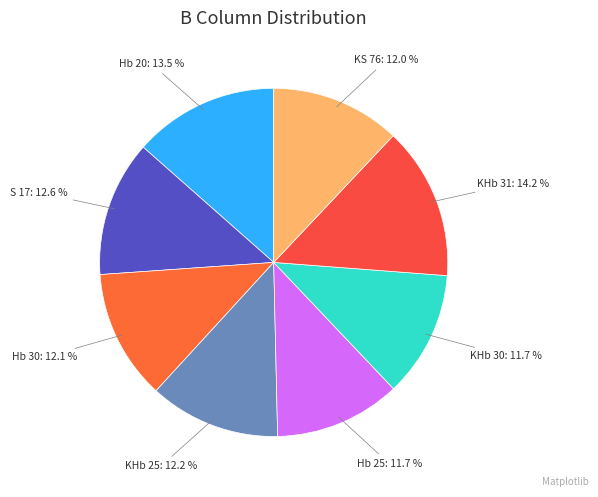

Which category has the biggest portion of the pie?

KHb 31